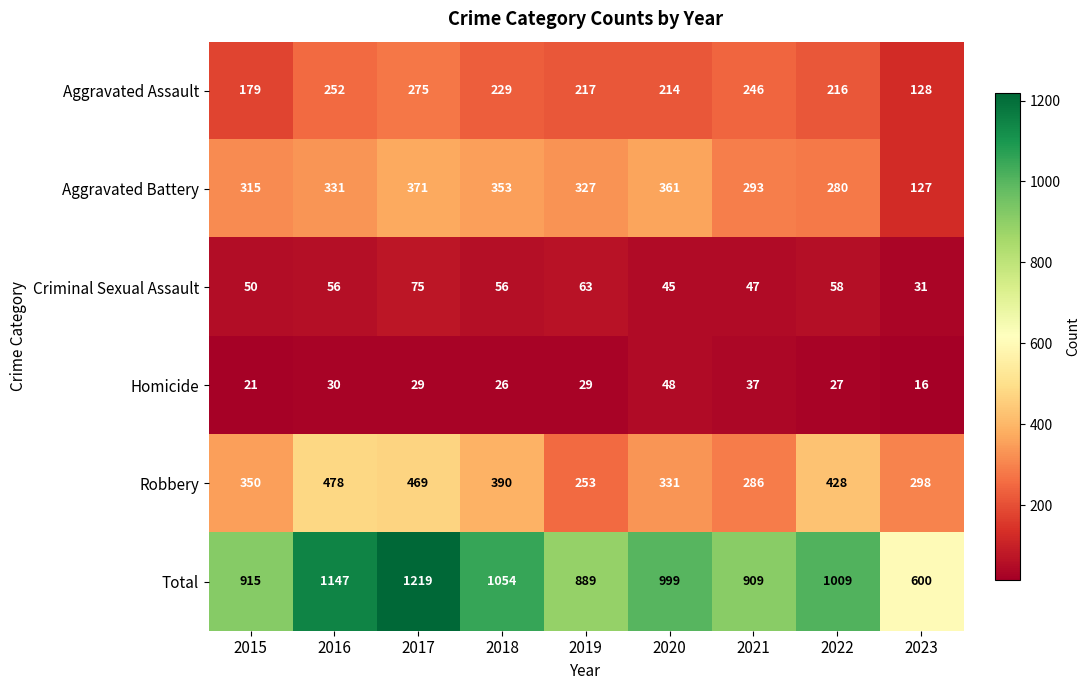

What is the smallest value displayed?

16